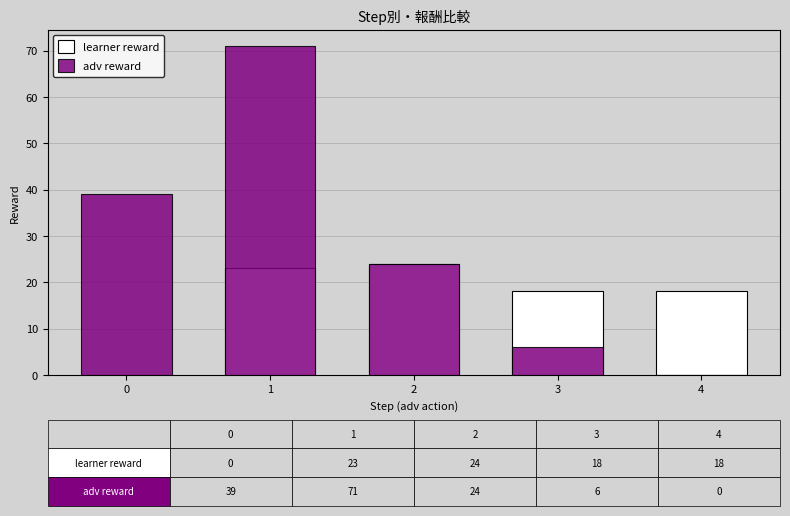

List the series in order of their overall mean, lowest first.

learner reward, adv reward